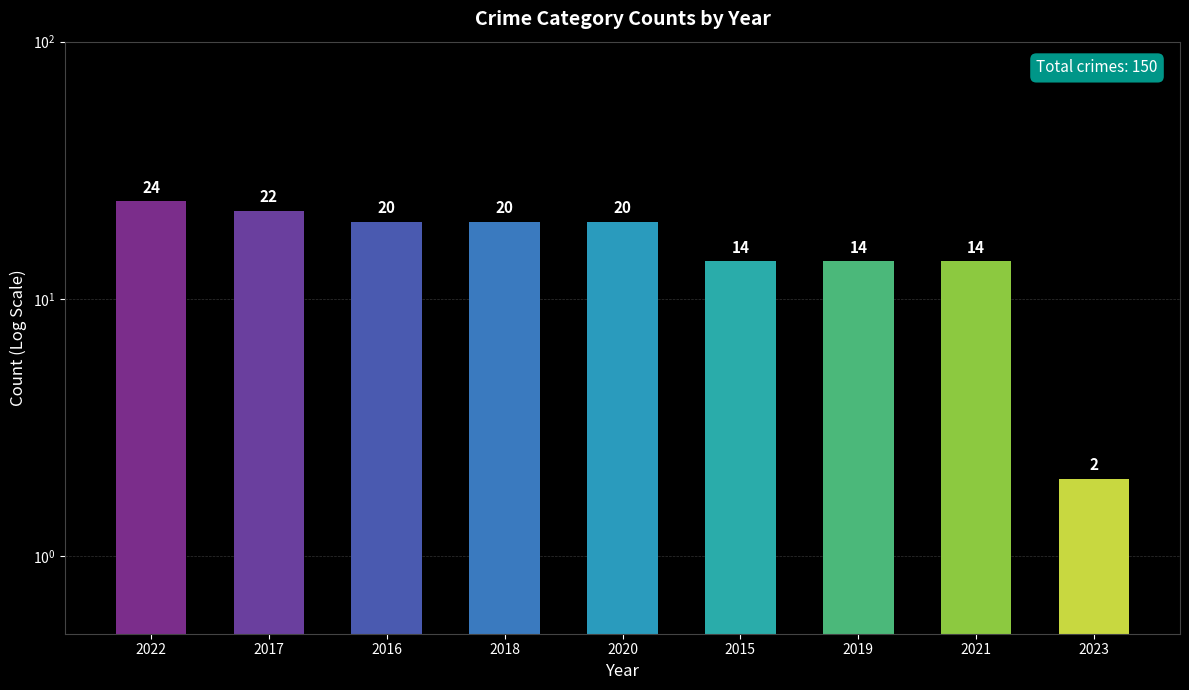

What is the greatest value displayed?

24